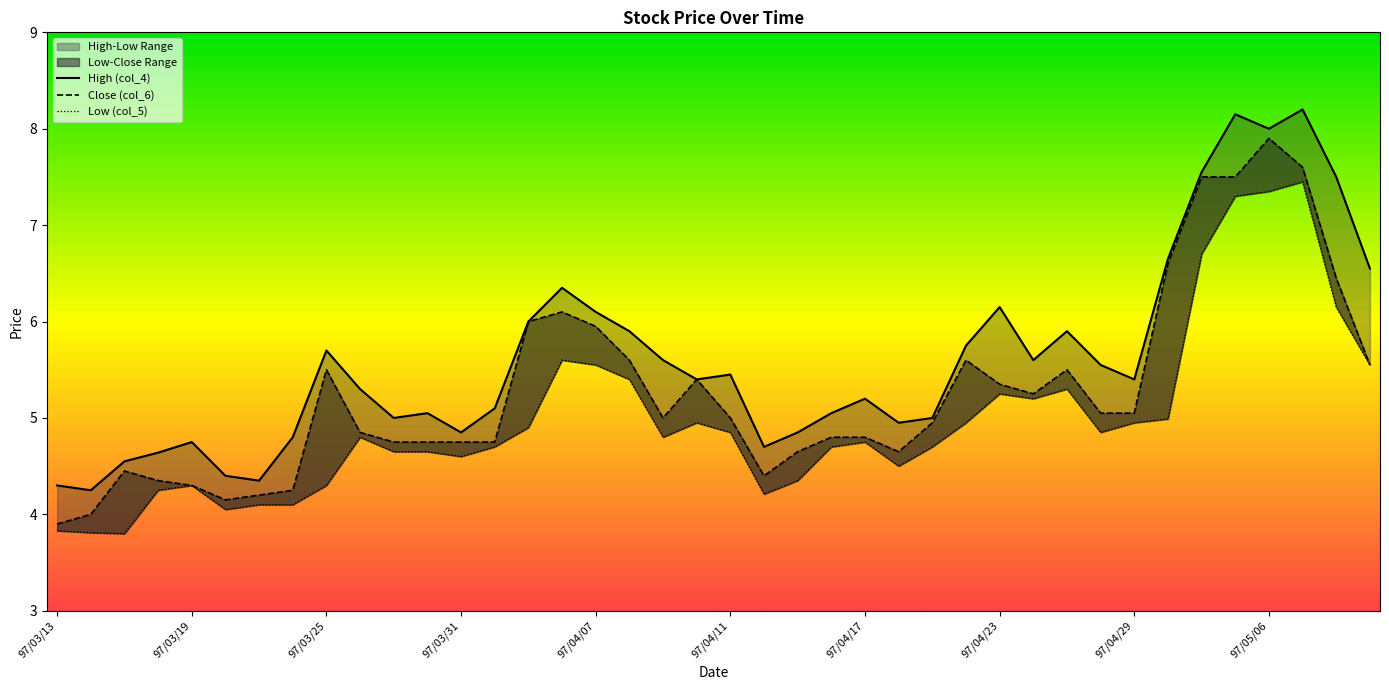

Reading left to right, what are all the values shown in this chart?

High (col_4): 4.3	4.2	4.5	4.6	4.8	4.4	4.3	4.8	5.7	5.3	5.0	5.0	4.8	5.1	6.0	6.3	6.1	5.9	5.6	5.4	5.5	4.7	4.8	5.0	5.2	5.0	5.0	5.8	6.2	5.6	5.9	5.5	5.4	6.7	7.5	8.2	8.0	8.2	7.5	6.5
Close (col_6): 3.9	4.0	4.5	4.3	4.3	4.2	4.2	4.2	5.5	4.8	4.8	4.8	4.8	4.8	6.0	6.1	6.0	5.6	5.0	5.4	5.0	4.4	4.7	4.8	4.8	4.7	5.0	5.6	5.3	5.2	5.5	5.0	5.0	6.6	7.5	7.5	7.9	7.6	6.5	5.5
Low (col_5): 3.8	3.8	3.8	4.2	4.3	4.0	4.1	4.1	4.3	4.8	4.7	4.7	4.6	4.7	4.9	5.6	5.5	5.4	4.8	5.0	4.8	4.2	4.3	4.7	4.8	4.5	4.7	5.0	5.2	5.2	5.3	4.8	5.0	5.0	6.7	7.3	7.3	7.5	6.2	5.5